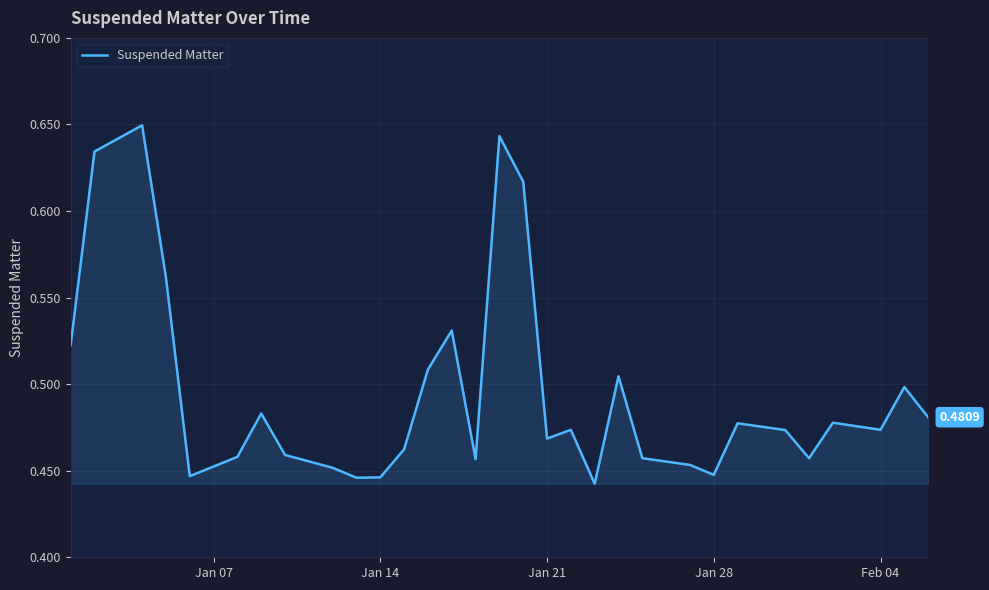

Count the values in the range 0 to 1.

31